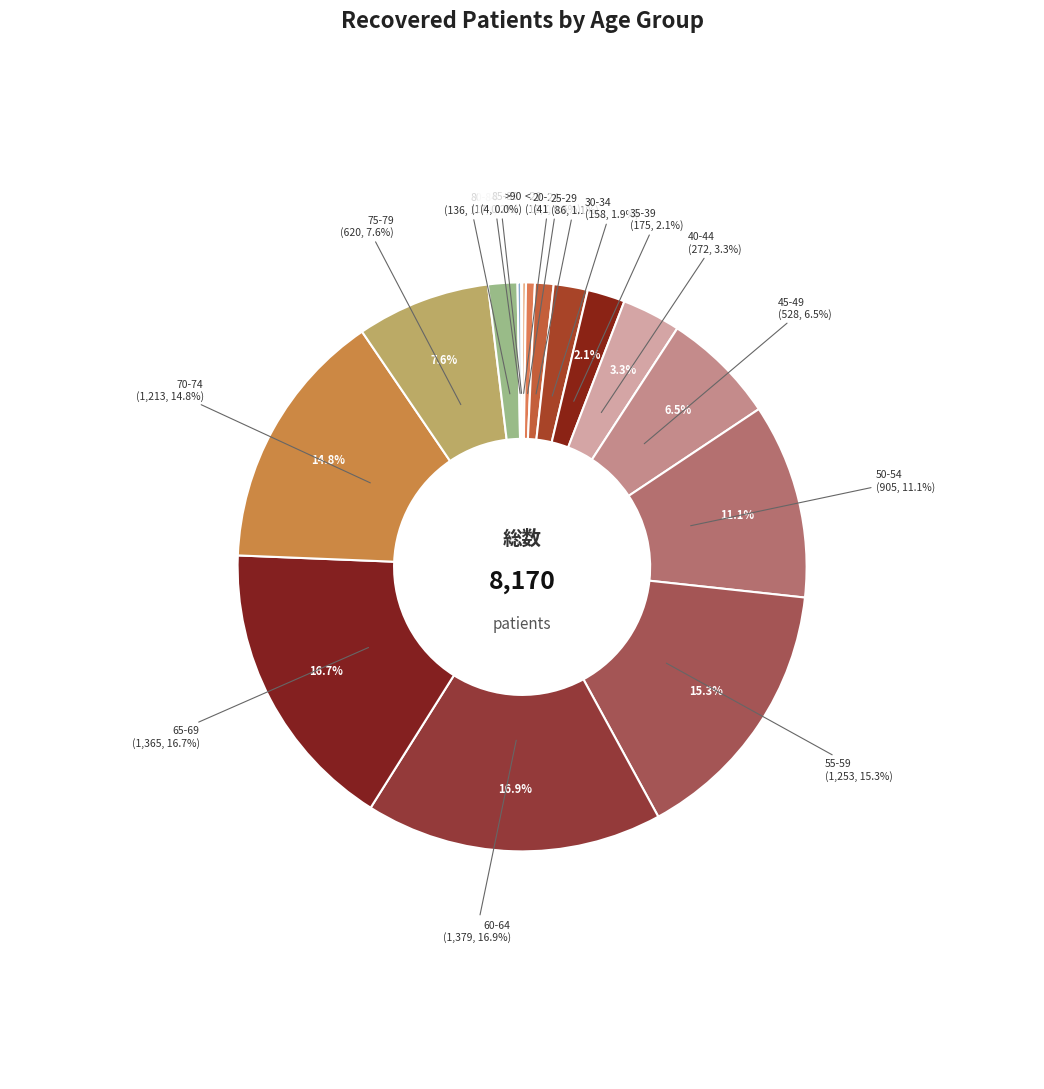

Is the sum of 80-84 and 85-89 greater than half?

No